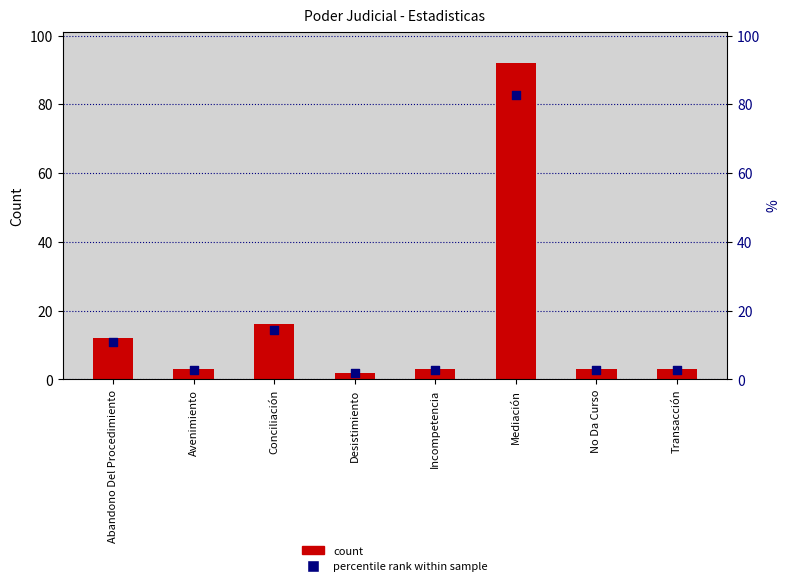

Which series reaches the maximum Y coordinate?

Total